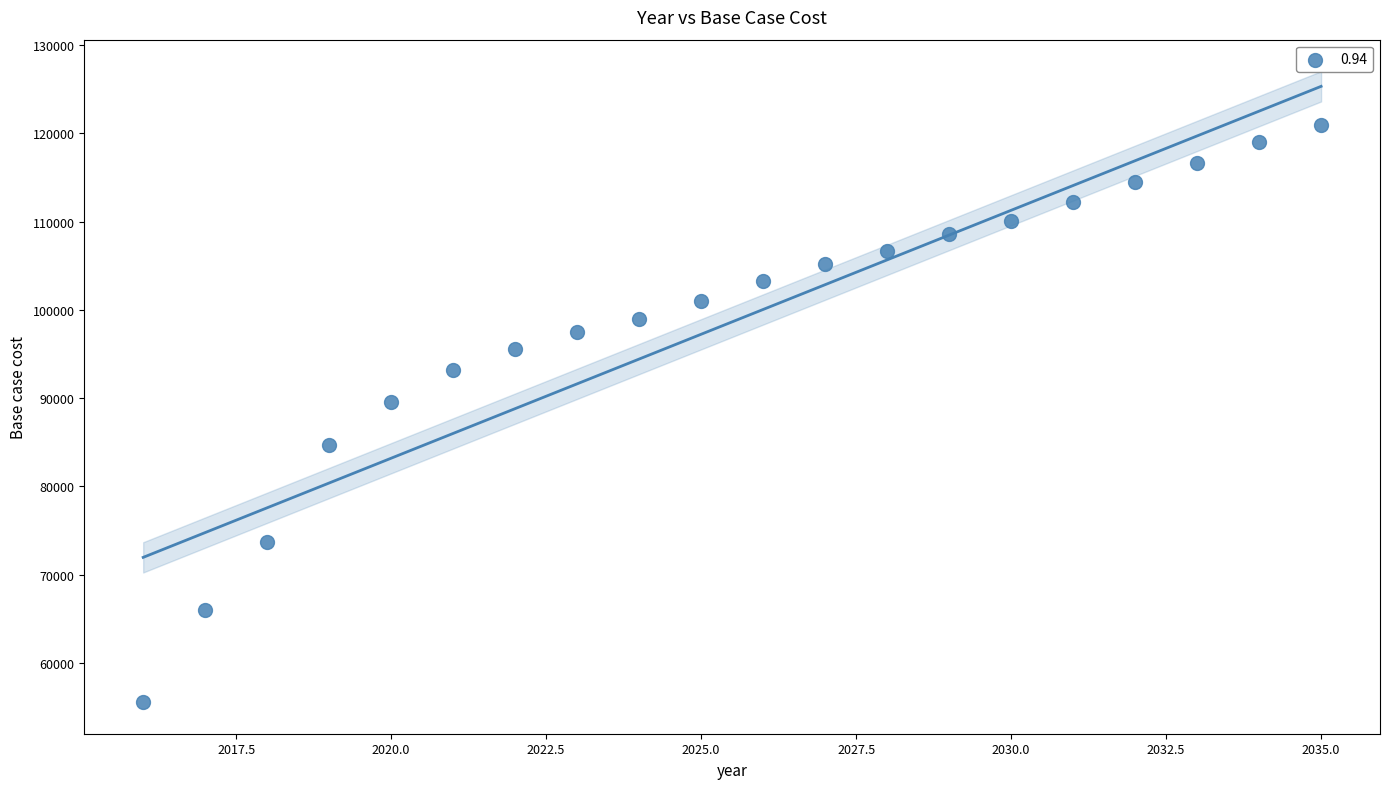

What Y value in the scatter plot is closest to 88268?

89520.1